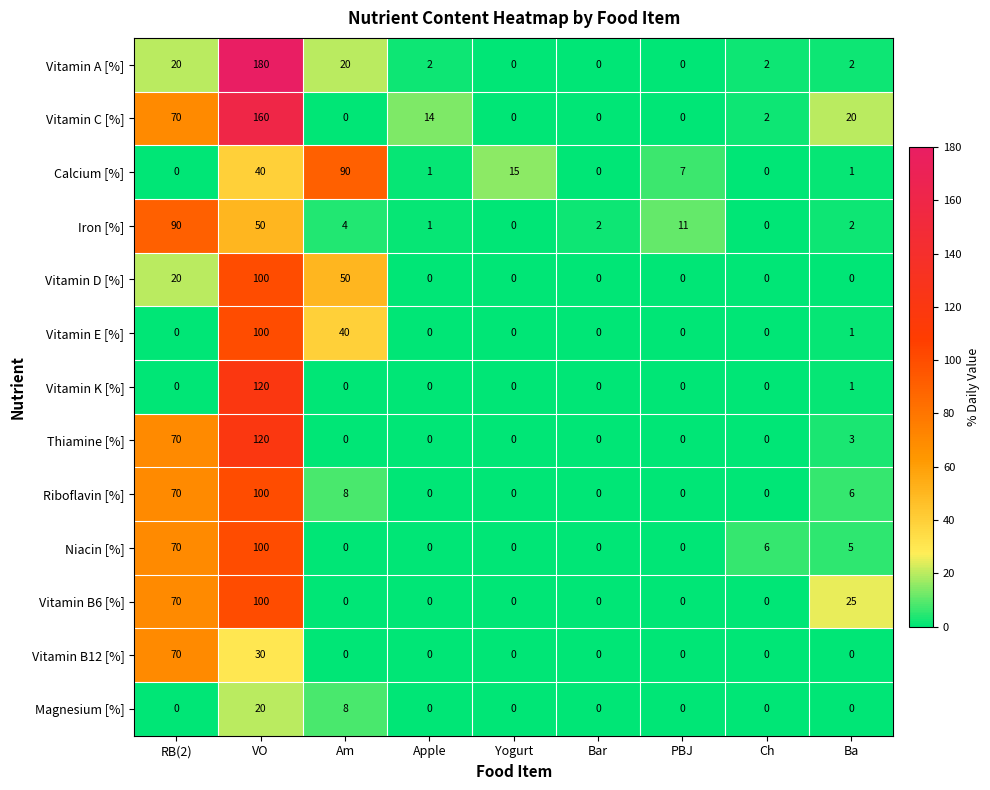

Is it true that Vitamin C [%] equals 95 at Bar?

False